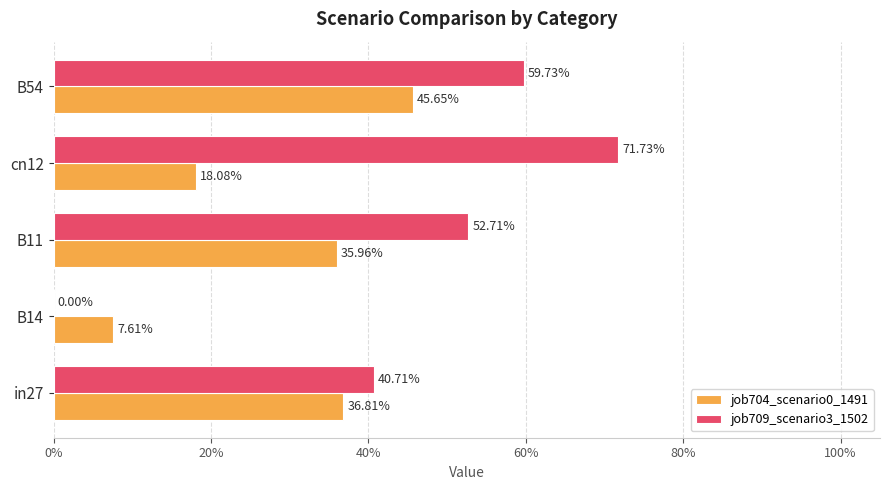

What are all the series names shown in the legend?

job704_scenario0_1491, job709_scenario3_1502